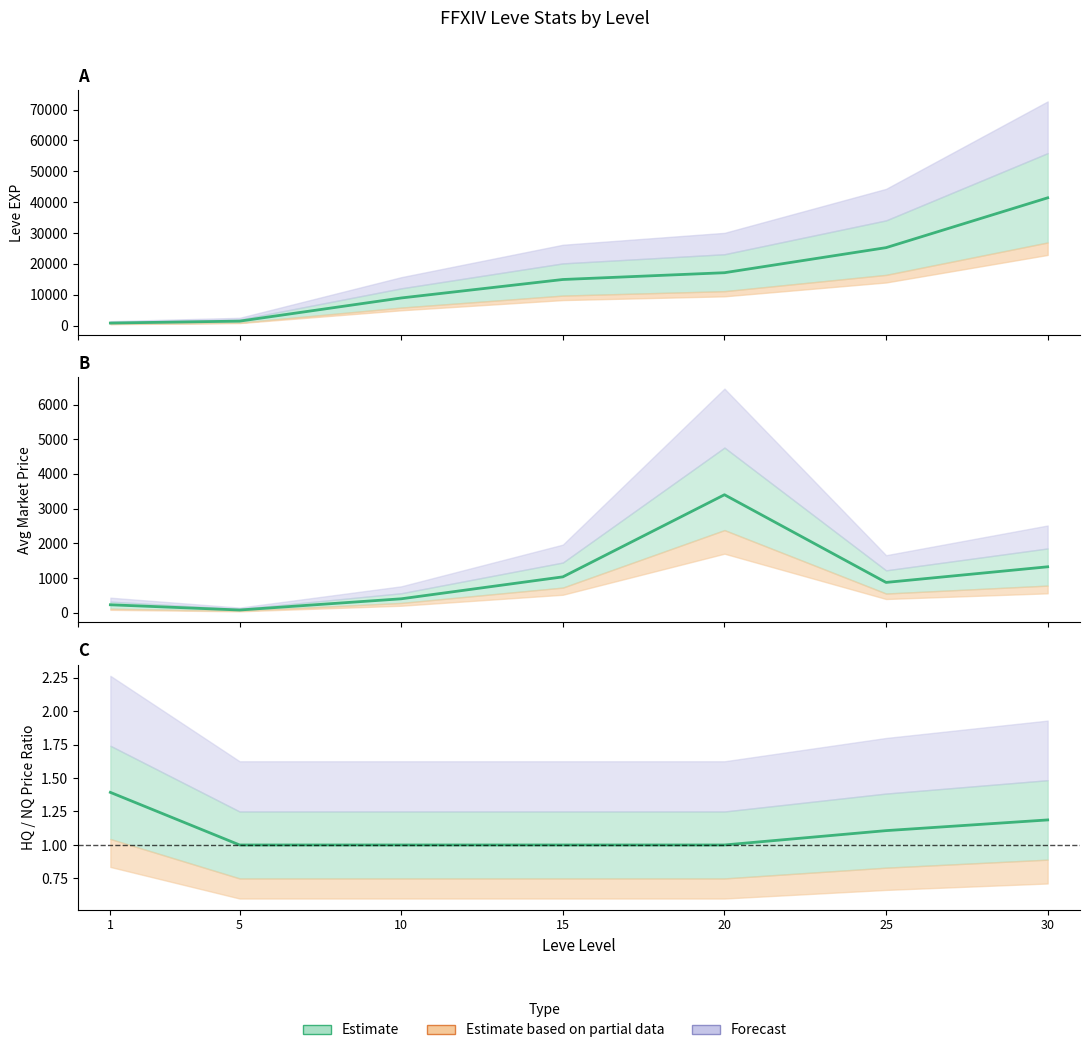

What is the value of the LevePriceNQ point at the 3rd from the left?

400.0